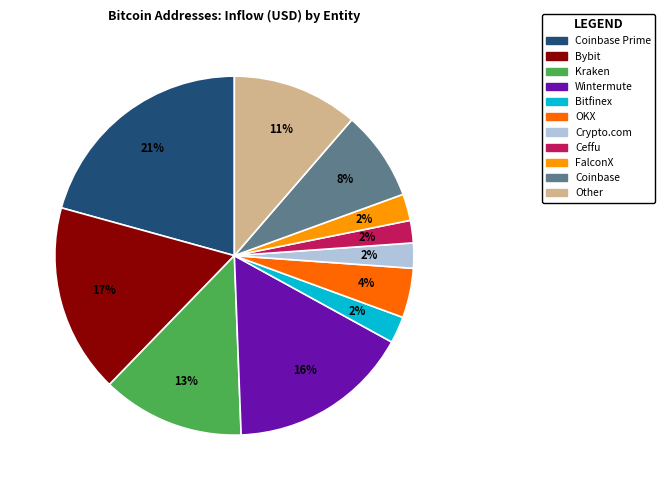

Is there a majority slice in this chart?

No